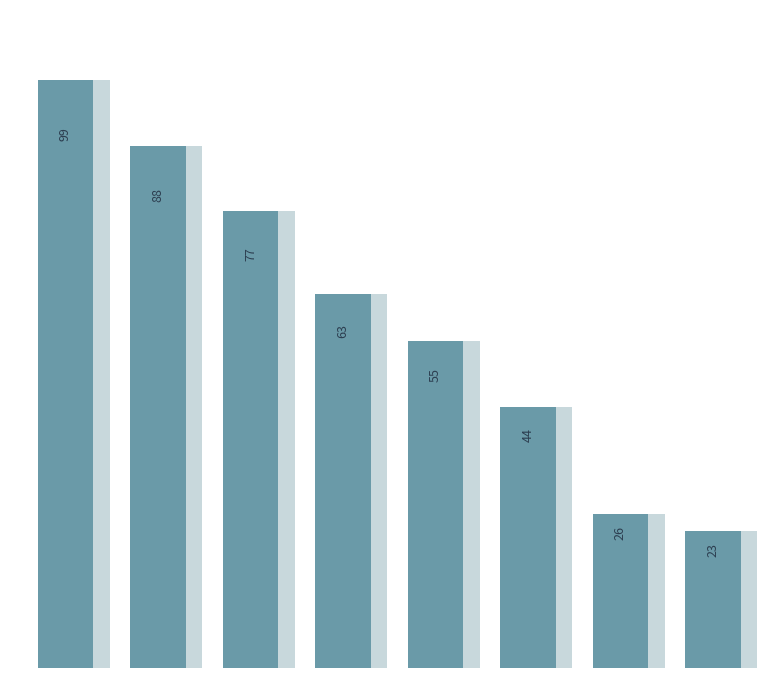

What is the minimum value shown in the chart?

23